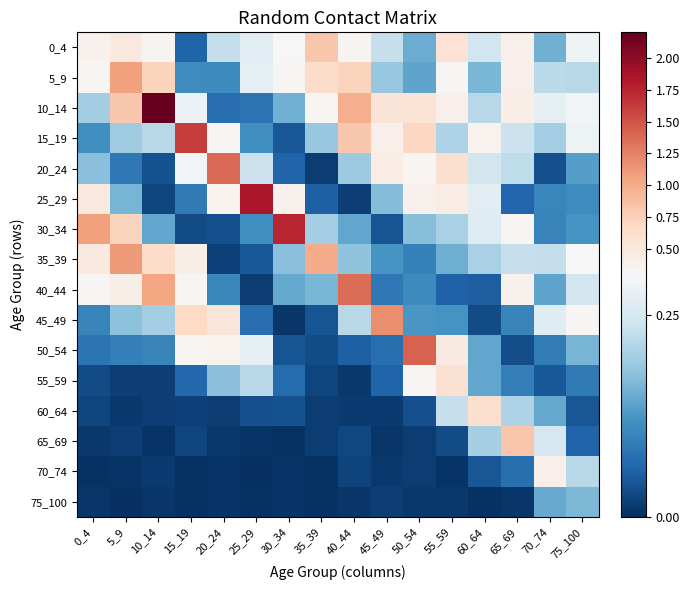

Rank the series by their maximum value, from lowest to highest.

75_100, 70_74, 55_59, 60_64, 0_4, 65_69, 5_9, 35_39, 45_49, 40_44, 20_24, 50_54, 15_19, 30_34, 25_29, 10_14